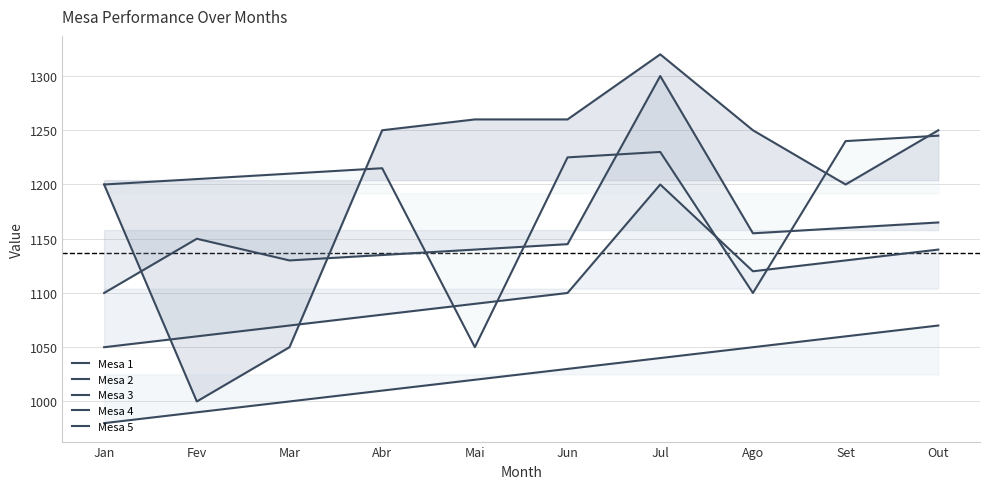

At how many categories does at least one series exceed 994?

10